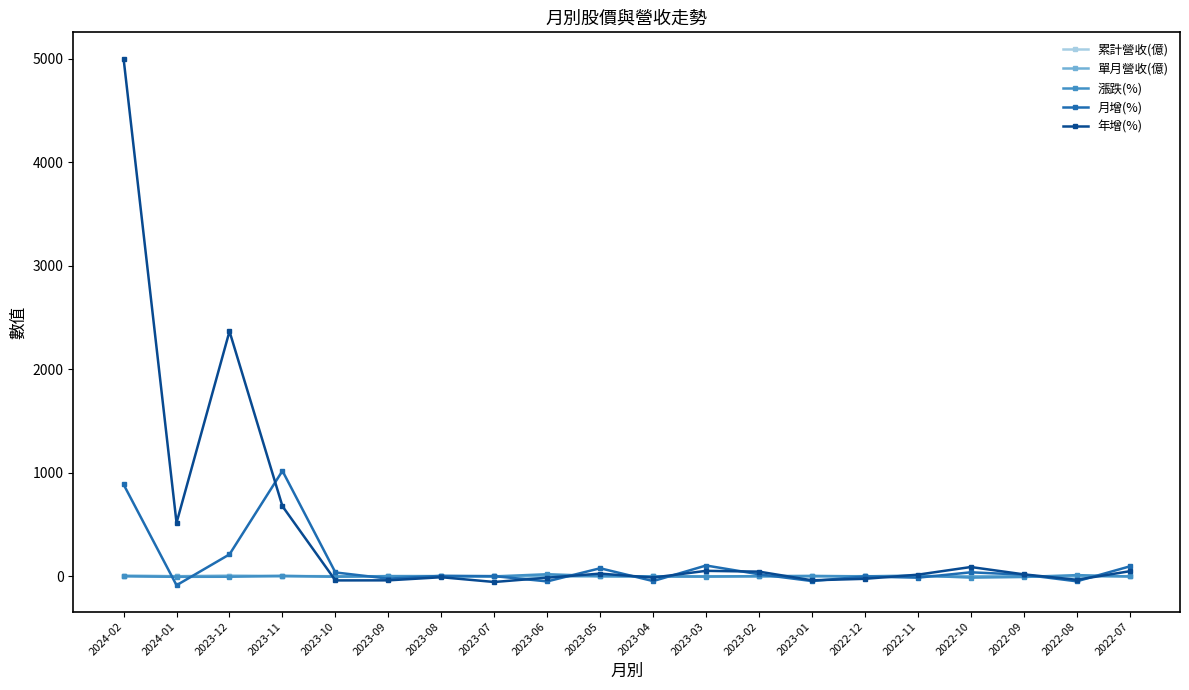

What is the sum of the 年增(%) values at 2023-02 and 2023-08?

36.0